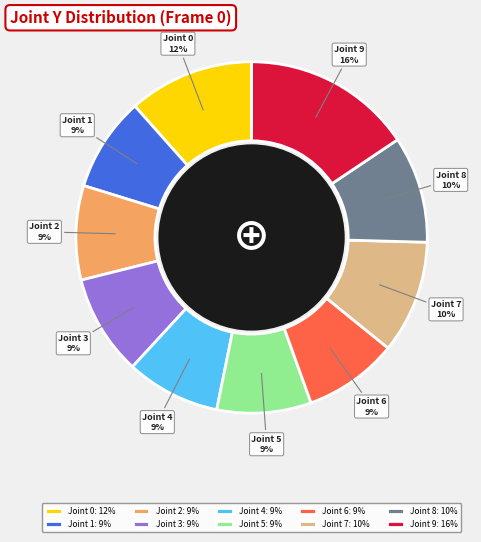

To the nearest percent, what is the combined percentage of Joint 1 and Joint 3?

18%